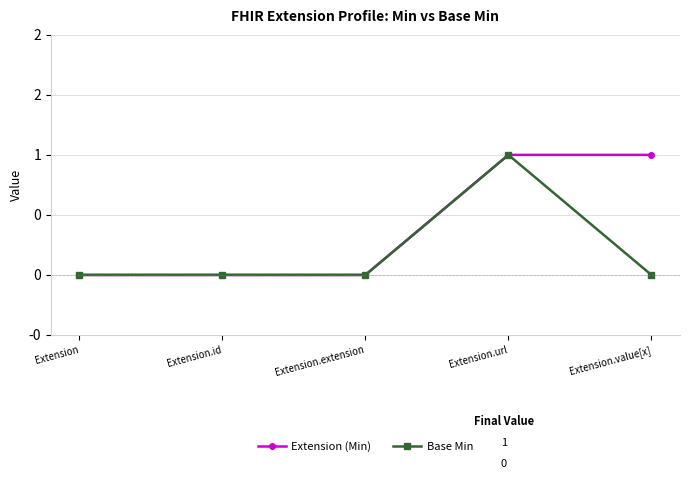

Is this an area chart (filled region under the line)?

No